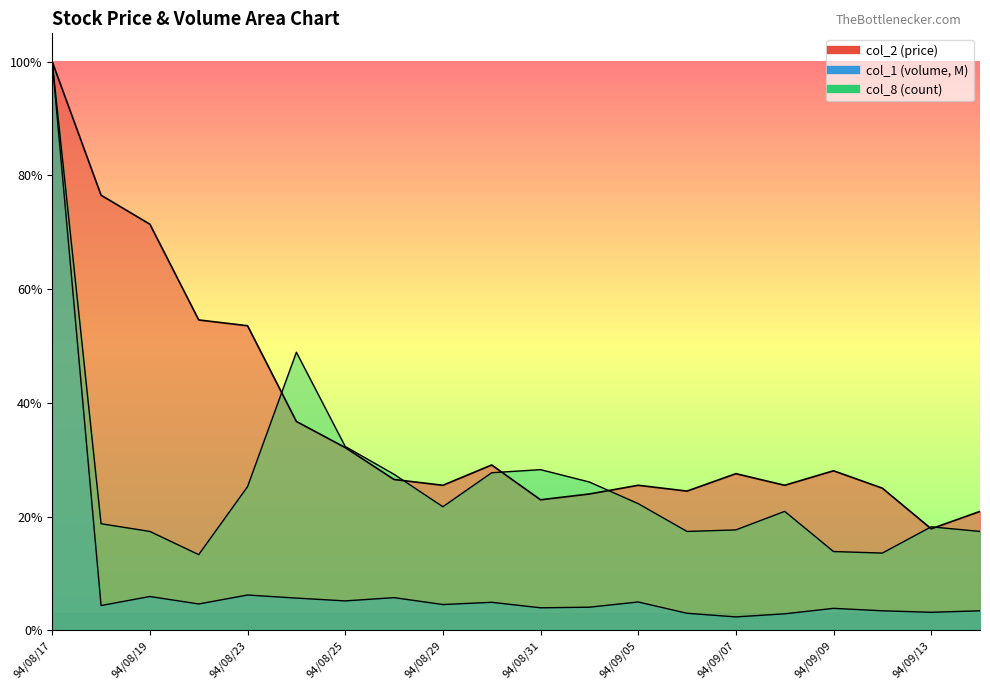

True or false: col_2 has more than 0 interior local peaks.

True